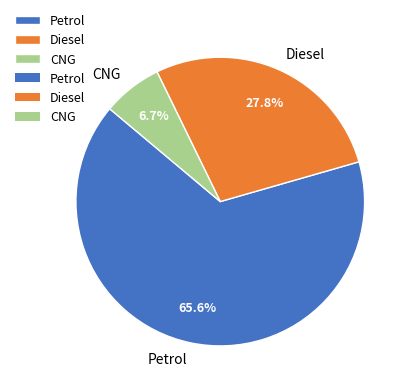

To the nearest percent, what portion does Petrol represent?

66%